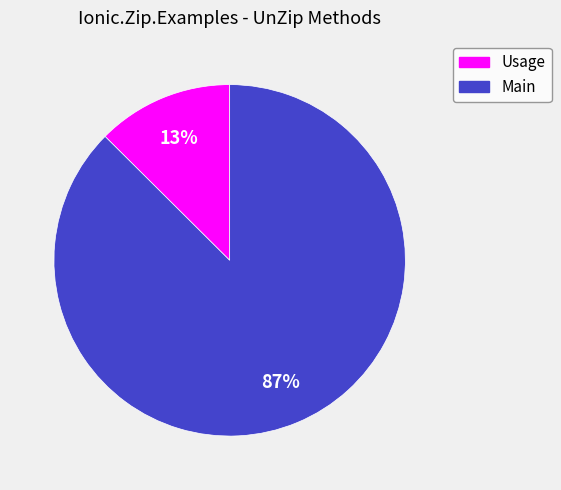

Rank the categories by value from lowest to highest.

Usage, Main